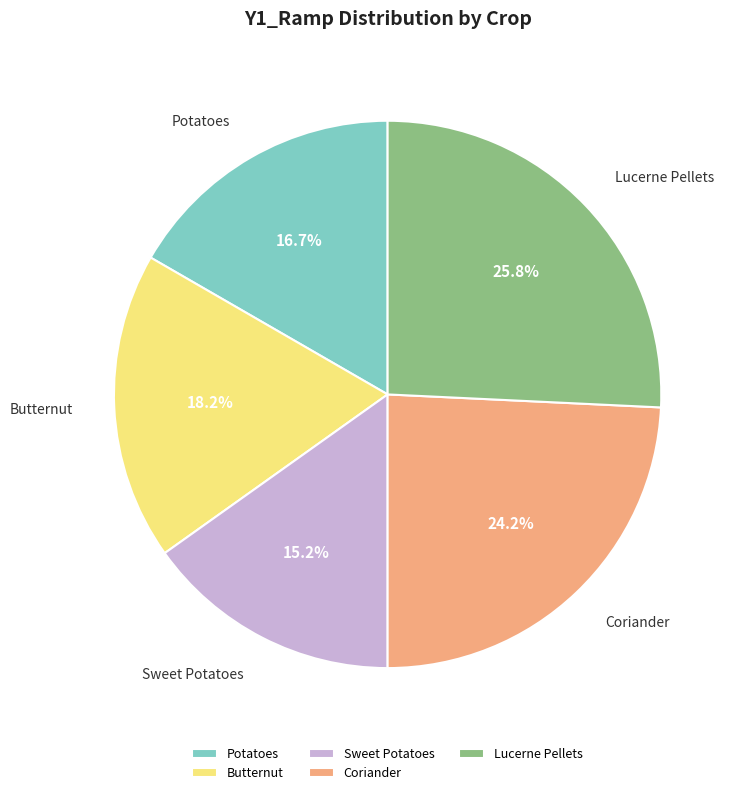

What portion of the pie excludes Coriander?

75.8%